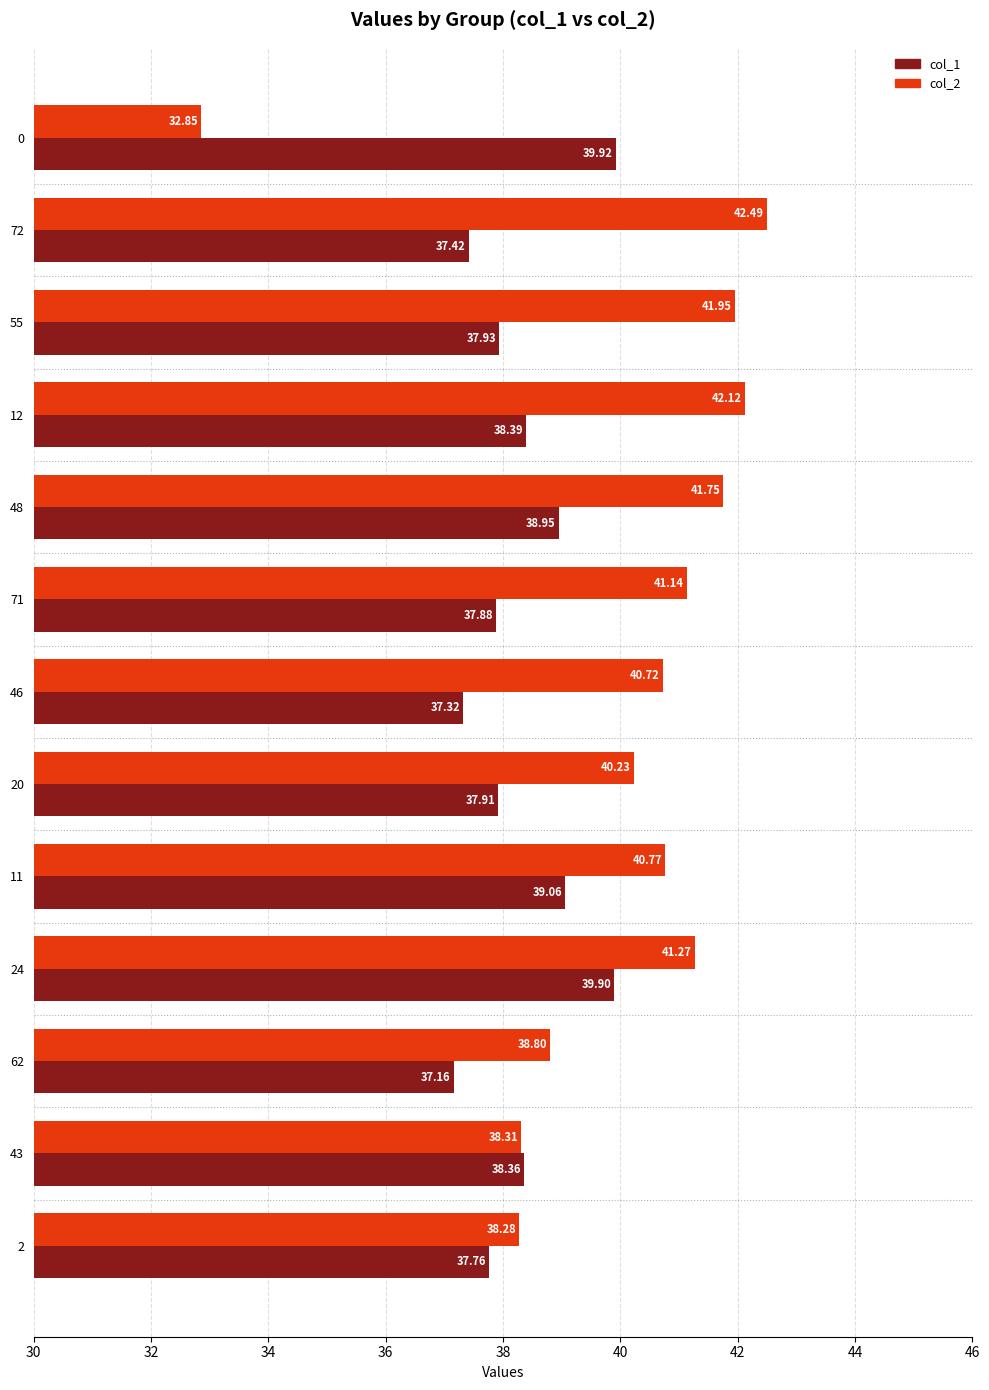

What is the average value of the col_2 series?

40.1